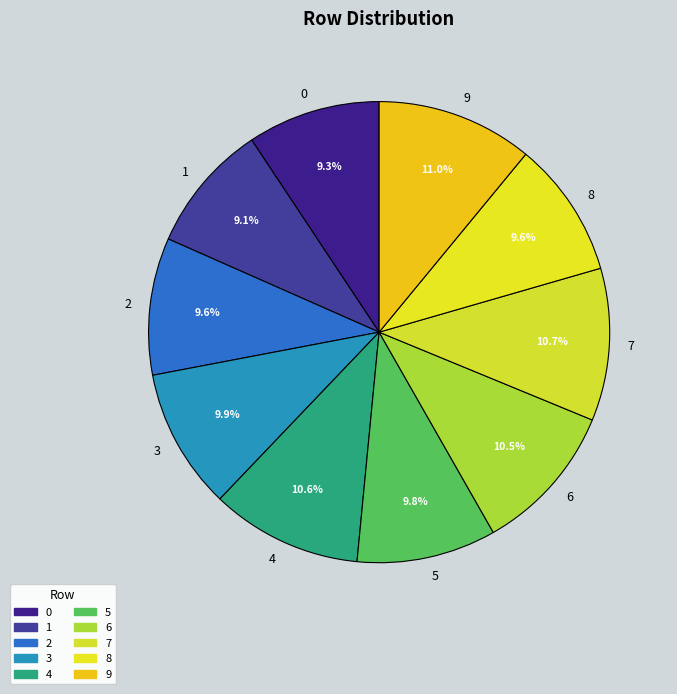

To the nearest percent, what is the average slice percentage?

10%